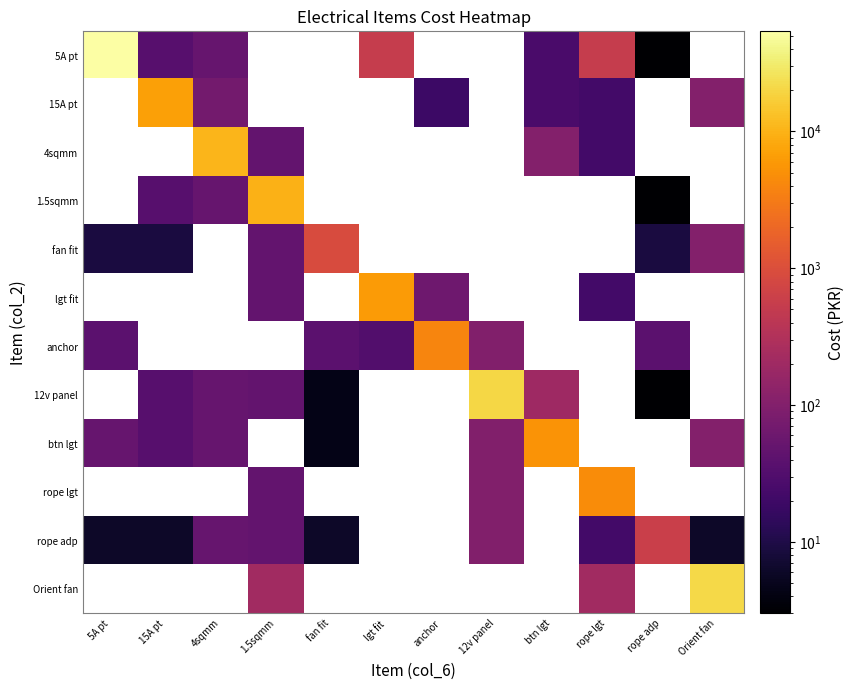

Reading left to right, transcribe all the data shown in this chart.

row_0: 53900.0	35.0	52.5	0.0	0.0	539.0	0.0	0.0	26.2	539.0	3.0	0.0
row_1: 0.0	7000.0	70.0	0.0	0.0	0.0	19.5	0.0	26.2	22.8	0.0	105.0
row_2: 0.0	0.0	10500.0	48.6	0.0	0.0	0.0	0.0	105.0	22.8	0.0	0.0
row_3: 0.0	35.0	52.5	9720.0	0.0	0.0	0.0	0.0	0.0	0.0	3.0	0.0
row_4: 9.0	9.0	0.0	48.6	900.0	0.0	0.0	0.0	0.0	0.0	9.0	105.0
row_5: 0.0	0.0	0.0	48.6	0.0	6300.0	63.0	0.0	0.0	22.8	0.0	0.0
row_6: 39.0	0.0	0.0	0.0	39.0	31.5	3900.0	100.6	0.0	0.0	39.0	0.0
row_7: 0.0	35.0	52.5	48.6	4.5	0.0	0.0	20125.0	201.2	0.0	3.0	0.0
row_8: 52.5	35.0	52.5	0.0	4.5	0.0	0.0	100.6	5250.0	0.0	0.0	105.0
row_9: 0.0	0.0	0.0	48.6	0.0	0.0	0.0	100.6	0.0	4550.0	0.0	0.0
row_10: 6.0	6.0	52.5	48.6	6.0	0.0	0.0	100.6	0.0	22.8	600.0	6.0
row_11: 0.0	0.0	0.0	210.0	0.0	0.0	0.0	0.0	0.0	210.0	0.0	21000.0